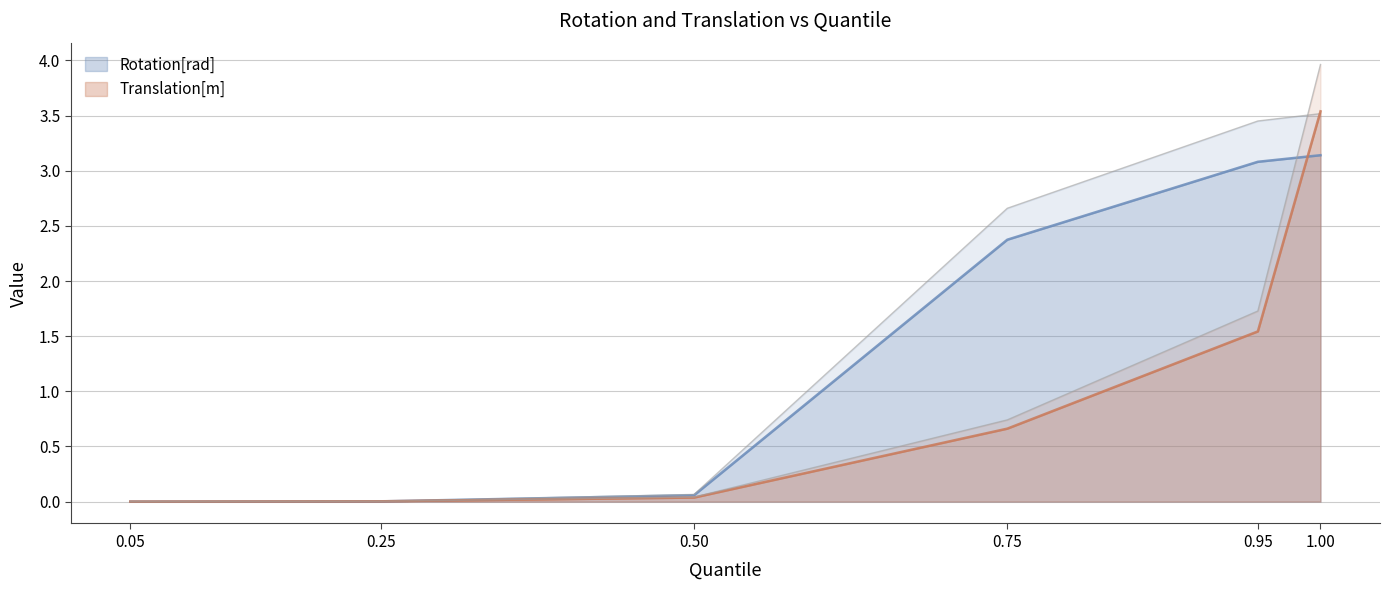

Rank the series by their maximum value, from highest to lowest.

Translation[m], Rotation[rad]